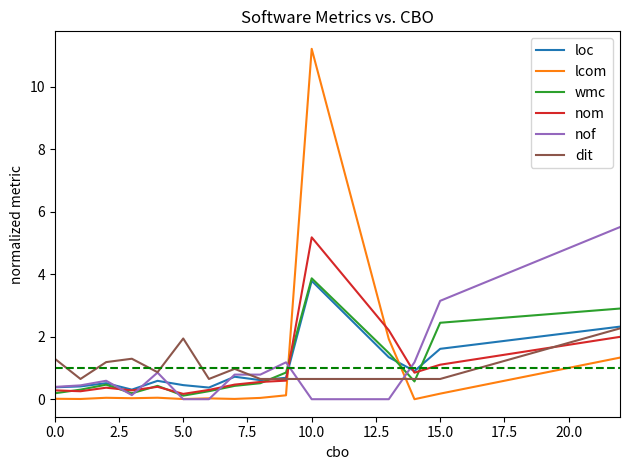

How many times do loc and lcom cross each other?

2